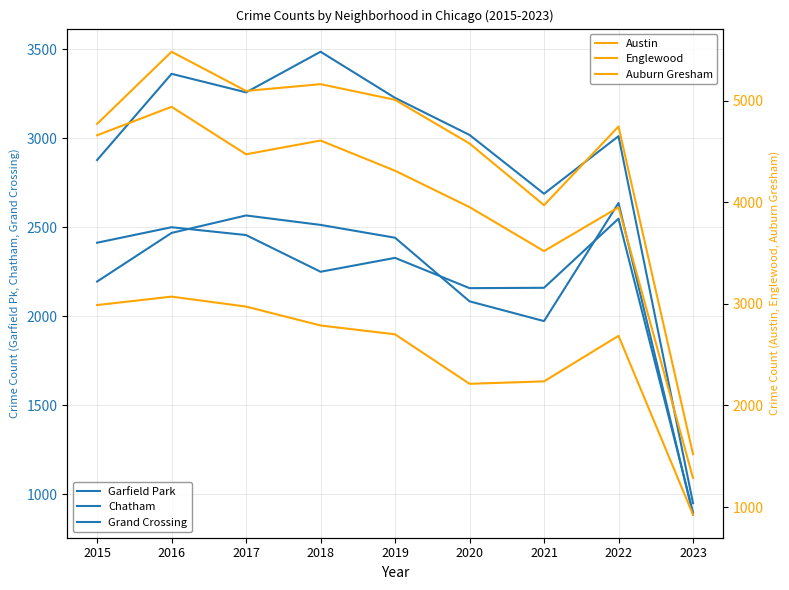

Which label corresponds to the largest value in the chart?

2016